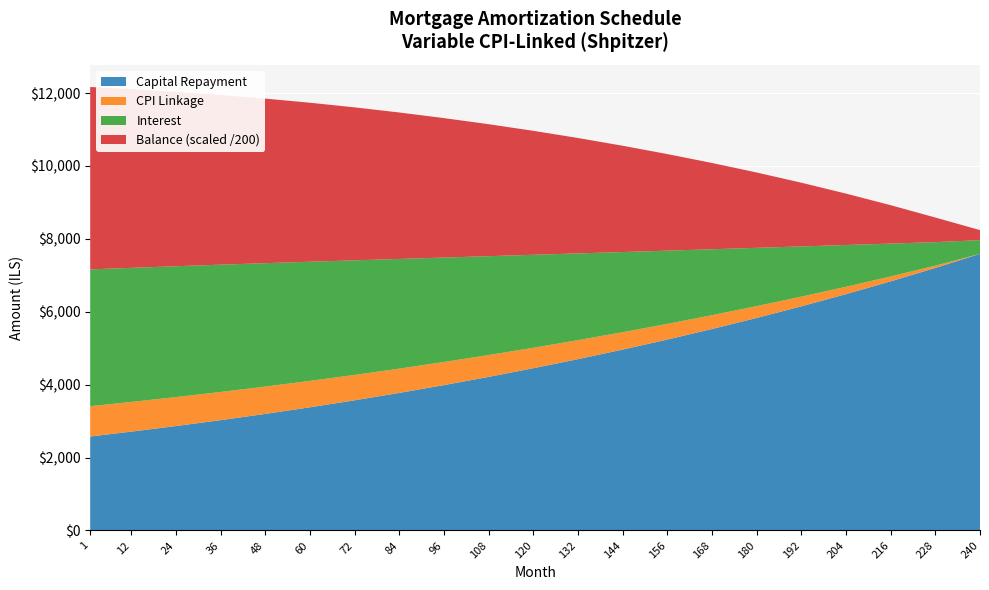

Reading left to right, list all the values displayed in this chart.

opening_balance: 1=1000833.3	12=980877.0	24=957176.4	36=931343.6	48=903152.5	60=872537.8	72=839426.4	84=803737.9	96=765384.8	108=724271.8	120=680297.0	132=633351.8	144=583319.3	156=530075.7	168=473487.2	180=413411.2	192=349697.4	204=282186.8	216=210712.2	228=135103.1	240=55174.8
interest: 1=3753.1	12=3678.3	24=3589.4	36=3492.5	48=3385.8	60=3269.5	72=3143.9	84=3009.0	96=2865.2	108=2712.5	120=2551.1	132=2380.1	144=2199.4	156=2009.3	168=1809.5	180=1599.2	192=1378.1	204=1145.7	216=901.5	228=645.5	240=375.6
capital: 1=2578.6	12=2711.8	24=2864.8	36=3026.5	48=3197.9	60=3379.3	72=3571.2	84=3773.9	96=3987.9	108=4213.9	120=4451.3	132=4700.8	144=4962.8	156=5238.1	168=5527.2	180=5831.2	192=6149.8	204=6484.2	216=6835.0	228=7202.9	240=7589.5
cpi: 1=831.9	12=815.1	24=795.3	36=773.6	48=750.0	60=724.5	72=696.8	84=666.9	96=634.5	108=599.5	120=561.7	132=521.0	144=477.1	156=429.9	168=379.0	180=324.4	192=265.6	204=202.4	216=134.8	228=62.5	240=0.0